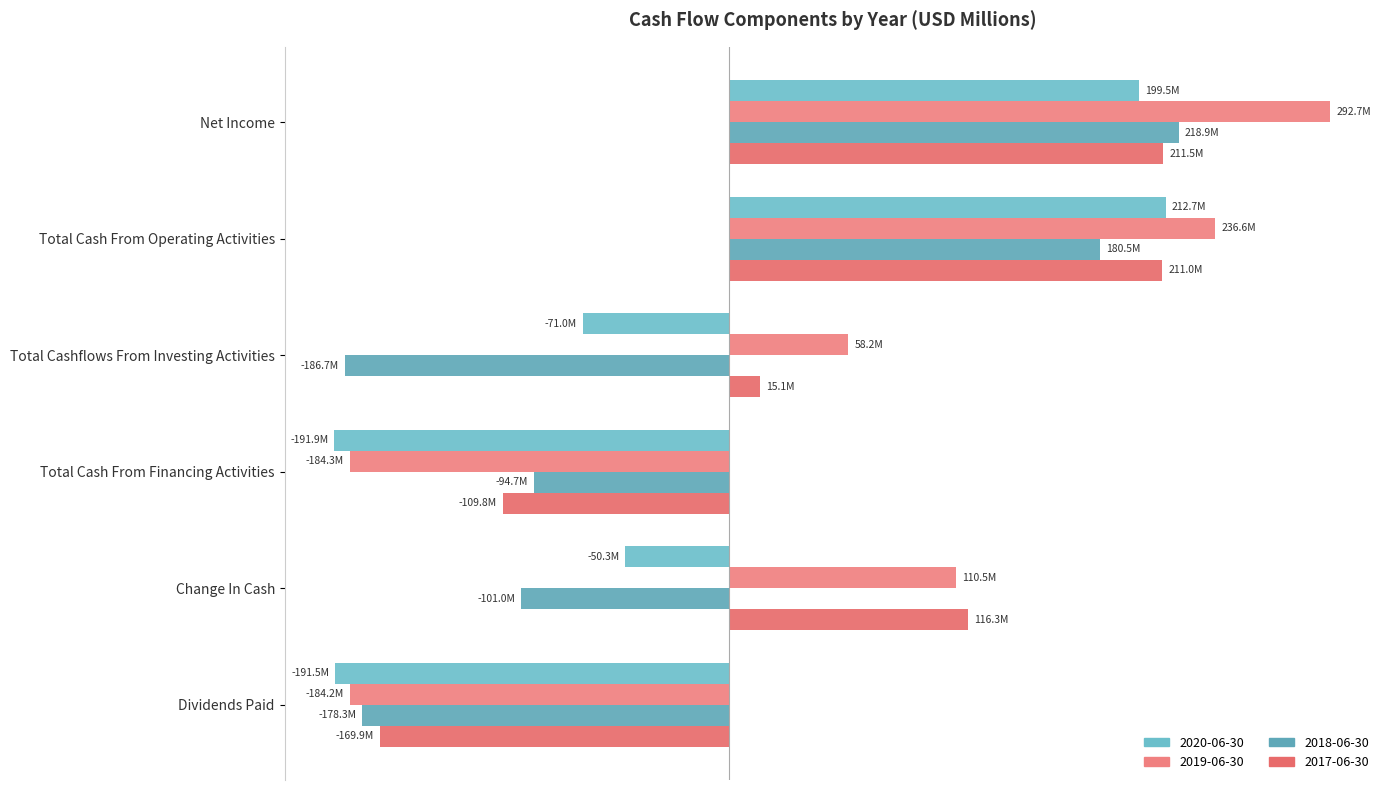

Is the value of 2017-06-30 at Net Income greater than the value of 2019-06-30 at Change In Cash?

Yes